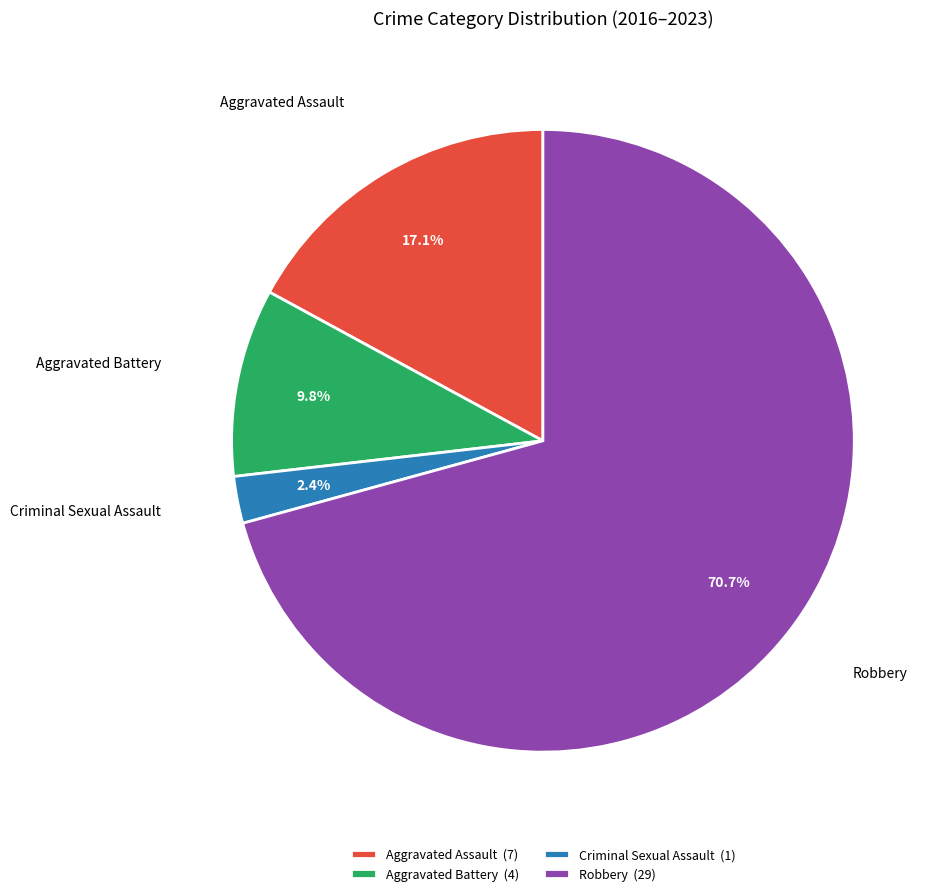

Does Aggravated Assault (7) account for over 50% of the chart?

No